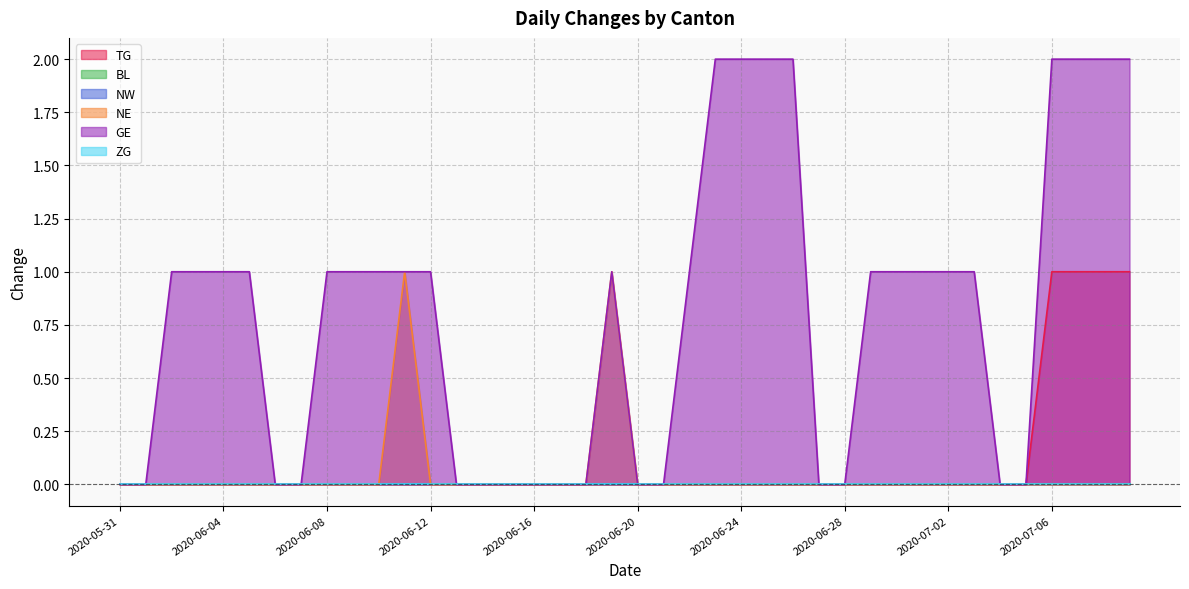

Which has a higher value, 2020-06-16 or 2020-07-08?

2020-07-08